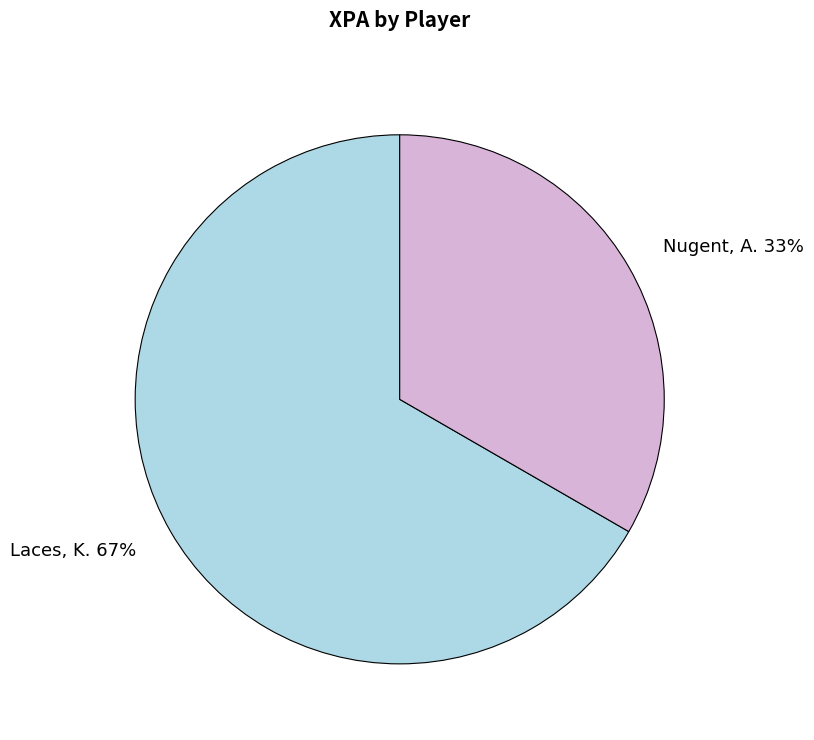

Do Laces, K. 67% and Nugent, A. 33% together represent more than half of the pie?

Yes